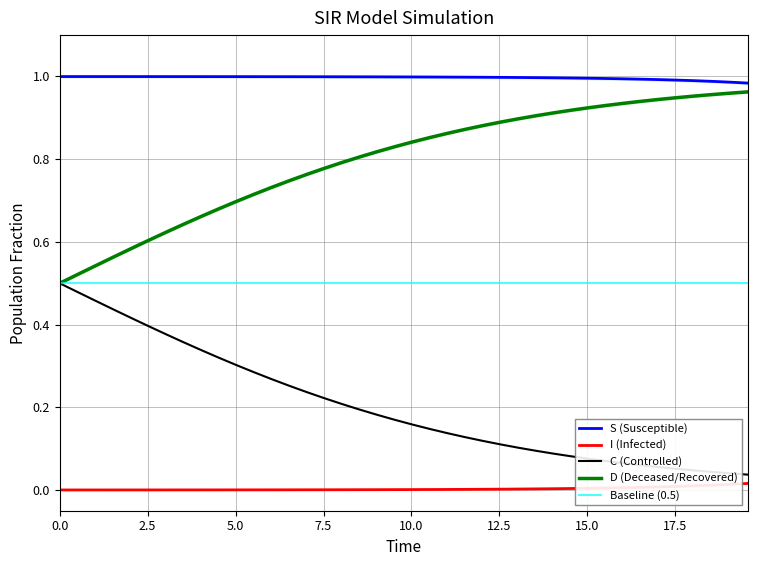

True or false: I (Infected) and D (Deceased/Recovered) intersect in this chart.

False